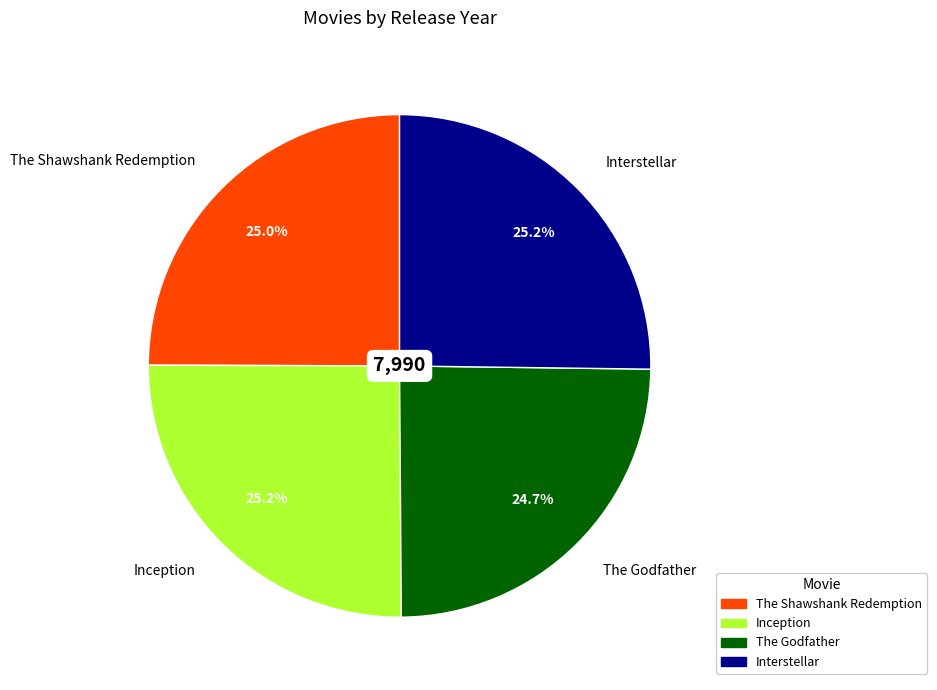

True or false: The Godfather accounts for 25% of the total.

True